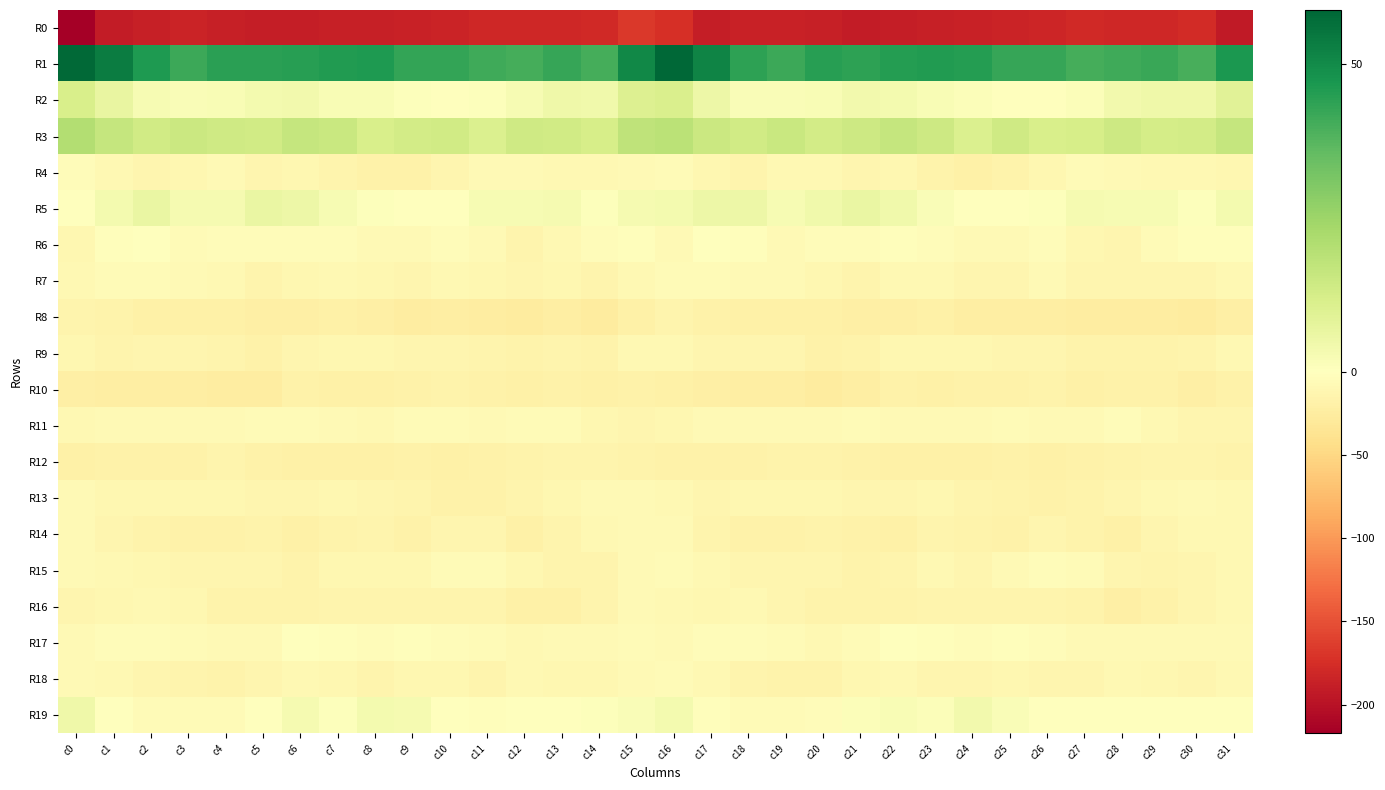

Reading left to right, transcribe all the data shown in this chart.

R0: c0=-217.3	c1=-190.7	c2=-187.5	c3=-184.9	c4=-187.7	c5=-189.5	c6=-190.0	c7=-188.4	c8=-187.0	c9=-185.1	c10=-184.2	c11=-180.1	c12=-180.0	c13=-181.4	c14=-179.4	c15=-167.6	c16=-173.5	c17=-188.8	c18=-185.3	c19=-186.3	c20=-188.1	c21=-190.2	c22=-189.2	c23=-188.1	c24=-186.0	c25=-185.0	c26=-183.0	c27=-179.0	c28=-181.0	c29=-181.2	c30=-177.7	c31=-191.8
R1: c0=58.3	c1=53.7	c2=46.3	c3=41.6	c4=44.2	c5=44.2	c6=44.7	c7=45.8	c8=46.2	c9=42.8	c10=42.8	c11=41.0	c12=40.4	c13=42.3	c14=40.0	c15=50.7	c16=58.8	c17=51.9	c18=43.9	c19=41.7	c20=44.9	c21=43.8	c22=45.4	c23=45.9	c24=45.3	c25=42.5	c26=42.3	c27=40.3	c28=41.3	c29=41.9	c30=39.9	c31=46.5
R2: c0=11.9	c1=6.6	c2=2.4	c3=1.5	c4=2.0	c5=3.4	c6=4.1	c7=2.3	c8=1.9	c9=0.7	c10=-0.1	c11=0.5	c12=2.3	c13=5.0	c14=4.6	c15=10.4	c16=11.3	c17=5.2	c18=1.5	c19=1.8	c20=2.2	c21=4.1	c22=3.3	c23=2.3	c24=1.3	c25=0.2	c26=-0.0	c27=1.1	c28=3.7	c29=4.9	c30=5.0	c31=9.2
R3: c0=20.4	c1=16.3	c2=13.5	c3=15.1	c4=14.0	c5=13.4	c6=16.2	c7=15.5	c8=11.7	c9=13.2	c10=13.5	c11=10.8	c12=14.2	c13=13.5	c14=12.0	c15=17.7	c16=18.8	c17=15.0	c18=13.4	c19=15.5	c20=13.2	c21=14.4	c22=16.3	c23=14.7	c24=11.0	c25=14.2	c26=11.6	c27=12.2	c28=14.5	c29=12.6	c30=13.0	c31=16.4
R4: c0=-3.8	c1=-9.0	c2=-13.1	c3=-11.2	c4=-8.3	c5=-12.8	c6=-10.9	c7=-14.1	c8=-18.5	c9=-18.2	c10=-12.7	c11=-6.9	c12=-6.8	c13=-9.0	c14=-9.1	c15=-7.2	c16=-5.9	c17=-10.3	c18=-13.8	c19=-8.8	c20=-10.1	c21=-12.4	c22=-11.4	c23=-15.5	c24=-19.4	c25=-16.9	c26=-10.3	c27=-6.0	c28=-7.9	c29=-9.0	c30=-9.2	c31=-11.7
R5: c0=0.3	c1=3.5	c2=6.1	c3=3.0	c4=3.2	c5=6.3	c6=5.4	c7=2.6	c8=0.5	c9=-0.3	c10=-0.2	c11=2.5	c12=2.4	c13=3.0	c14=0.7	c15=3.1	c16=3.6	c17=5.1	c18=5.2	c19=2.3	c20=4.3	c21=6.4	c22=4.4	c23=1.8	c24=0.4	c25=-1.0	c26=0.7	c27=2.9	c28=2.5	c29=2.5	c30=0.8	c31=3.6
R6: c0=-11.6	c1=-3.2	c2=-0.6	c3=-6.7	c4=-5.0	c5=-4.4	c6=-3.7	c7=-3.9	c8=-7.1	c9=-7.5	c10=-5.0	c11=-8.1	c12=-13.9	c13=-8.8	c14=-4.4	c15=-2.2	c16=-7.1	c17=-0.8	c18=-2.9	c19=-6.9	c20=-4.2	c21=-4.9	c22=-3.1	c23=-4.9	c24=-7.3	c25=-7.2	c26=-4.9	c27=-10.5	c28=-13.3	c29=-6.6	c30=-2.7	c31=-1.8
R7: c0=-9.0	c1=-5.2	c2=-6.1	c3=-8.3	c4=-9.5	c5=-14.1	c6=-11.3	c7=-9.7	c8=-11.8	c9=-13.5	c10=-8.8	c11=-11.2	c12=-13.1	c13=-11.5	c14=-14.1	c15=-9.3	c16=-6.6	c17=-5.3	c18=-7.2	c19=-7.9	c20=-11.6	c21=-14.1	c22=-9.9	c23=-10.0	c24=-13.1	c25=-12.4	c26=-8.5	c27=-12.5	c28=-12.0	c29=-13.0	c30=-13.1	c31=-8.9
R8: c0=-13.9	c1=-16.3	c2=-18.9	c3=-20.0	c4=-19.7	c5=-21.4	c6=-21.0	c7=-20.3	c8=-21.4	c9=-24.6	c10=-22.2	c11=-24.2	c12=-26.2	c13=-23.2	c14=-26.3	c15=-20.1	c16=-14.1	c17=-17.1	c18=-20.0	c19=-19.4	c20=-20.0	c21=-21.9	c22=-20.6	c23=-20.2	c24=-23.2	c25=-23.8	c26=-22.6	c27=-25.2	c28=-24.9	c29=-24.4	c30=-26.1	c31=-21.5
R9: c0=-11.1	c1=-14.2	c2=-13.1	c3=-12.5	c4=-15.1	c5=-18.4	c6=-12.8	c7=-10.9	c8=-10.4	c9=-12.9	c10=-13.0	c11=-14.8	c12=-16.8	c13=-15.1	c14=-15.9	c15=-9.6	c16=-9.1	c17=-13.3	c18=-13.0	c19=-12.8	c20=-17.1	c21=-16.8	c22=-11.6	c23=-10.6	c24=-11.3	c25=-13.2	c26=-13.3	c27=-15.9	c28=-16.2	c29=-15.4	c30=-15.1	c31=-9.1
R10: c0=-21.8	c1=-22.6	c2=-22.1	c3=-22.9	c4=-24.9	c5=-25.1	c6=-18.6	c7=-18.9	c8=-18.7	c9=-17.9	c10=-17.0	c11=-18.0	c12=-19.2	c13=-17.8	c14=-19.5	c15=-18.4	c16=-19.0	c17=-21.1	c18=-23.0	c19=-22.9	c20=-26.2	c21=-22.2	c22=-18.5	c23=-19.3	c24=-18.4	c25=-17.8	c26=-16.7	c27=-19.3	c28=-18.4	c29=-18.1	c30=-20.4	c31=-18.6
R11: c0=-9.7	c1=-8.3	c2=-7.1	c3=-8.3	c4=-7.2	c5=-6.3	c6=-6.6	c7=-7.4	c8=-8.8	c9=-6.0	c10=-6.8	c11=-8.1	c12=-5.3	c13=-6.5	c14=-11.7	c15=-12.0	c16=-11.5	c17=-7.4	c18=-7.9	c19=-8.0	c20=-6.8	c21=-6.2	c22=-7.1	c23=-8.2	c24=-8.2	c25=-5.5	c26=-7.6	c27=-7.4	c28=-4.7	c29=-8.7	c30=-12.5	c31=-13.0
R12: c0=-19.6	c1=-17.8	c2=-17.0	c3=-17.0	c4=-15.1	c5=-17.4	c6=-19.6	c7=-19.6	c8=-19.2	c9=-18.3	c10=-19.0	c11=-17.7	c12=-16.3	c13=-15.2	c14=-14.7	c15=-15.9	c16=-17.9	c17=-17.6	c18=-17.2	c19=-16.4	c20=-15.4	c21=-18.4	c22=-19.9	c23=-19.3	c24=-19.0	c25=-18.3	c26=-18.7	c27=-17.0	c28=-15.9	c29=-14.8	c30=-14.8	c31=-16.4
R13: c0=-7.8	c1=-11.7	c2=-11.5	c3=-10.7	c4=-11.1	c5=-13.3	c6=-12.4	c7=-11.2	c8=-13.2	c9=-14.9	c10=-17.5	c11=-17.5	c12=-14.0	c13=-11.5	c14=-6.9	c15=-8.1	c16=-9.5	c17=-12.8	c18=-10.9	c19=-10.8	c20=-11.7	c21=-13.2	c22=-11.9	c23=-11.4	c24=-14.0	c25=-15.5	c26=-18.6	c27=-15.8	c28=-13.5	c29=-9.4	c30=-6.9	c31=-9.7
R14: c0=-7.3	c1=-12.3	c2=-16.0	c3=-18.4	c4=-17.0	c5=-16.1	c6=-19.6	c7=-16.6	c8=-15.0	c9=-18.3	c10=-13.3	c11=-13.4	c12=-19.4	c13=-15.2	c14=-9.6	c15=-7.7	c16=-7.4	c17=-14.0	c18=-17.3	c19=-18.2	c20=-16.1	c21=-17.5	c22=-19.1	c23=-15.1	c24=-16.3	c25=-17.6	c26=-12.1	c27=-15.4	c28=-19.5	c29=-12.4	c30=-9.2	c31=-10.1
R15: c0=-8.2	c1=-9.4	c2=-10.6	c3=-13.2	c4=-12.6	c5=-13.4	c6=-16.8	c7=-10.4	c8=-11.4	c9=-10.2	c10=-5.3	c11=-5.1	c12=-10.7	c13=-13.6	c14=-14.6	c15=-7.5	c16=-6.5	c17=-9.4	c18=-11.9	c19=-13.3	c20=-12.1	c21=-16.0	c22=-14.0	c23=-9.8	c24=-12.0	c25=-8.3	c26=-4.4	c27=-6.7	c28=-12.1	c29=-14.8	c30=-13.2	c31=-8.7
R16: c0=-12.1	c1=-11.4	c2=-9.2	c3=-11.5	c4=-15.4	c5=-16.7	c6=-16.2	c7=-15.2	c8=-14.3	c9=-13.9	c10=-14.4	c11=-14.6	c12=-19.7	c13=-19.2	c14=-15.1	c15=-8.0	c16=-9.5	c17=-10.6	c18=-9.4	c19=-13.1	c20=-16.0	c21=-16.8	c22=-15.8	c23=-14.6	c24=-14.3	c25=-13.8	c26=-14.4	c27=-15.9	c28=-20.7	c29=-17.9	c30=-13.0	c31=-8.9
R17: c0=-8.0	c1=-3.9	c2=-3.8	c3=-5.1	c4=-7.6	c5=-8.1	c6=-0.6	c7=-1.8	c8=-4.8	c9=-2.9	c10=-3.6	c11=-5.3	c12=-8.8	c13=-7.9	c14=-8.3	c15=-6.1	c16=-7.1	c17=-3.5	c18=-4.1	c19=-5.7	c20=-8.9	c21=-5.1	c22=-0.2	c23=-3.3	c24=-4.4	c25=-2.6	c26=-3.9	c27=-7.1	c28=-8.3	c29=-8.3	c30=-7.9	c31=-7.7
R18: c0=-8.2	c1=-9.1	c2=-12.5	c3=-15.1	c4=-15.9	c5=-12.5	c6=-9.0	c7=-11.9	c8=-14.7	c9=-10.8	c10=-11.8	c11=-13.7	c12=-10.1	c13=-10.3	c14=-11.7	c15=-8.1	c16=-6.6	c17=-9.8	c18=-13.6	c19=-15.8	c20=-15.4	c21=-10.3	c22=-9.7	c23=-13.5	c24=-13.6	c25=-10.3	c26=-13.2	c27=-12.6	c28=-9.2	c29=-11.3	c30=-12.0	c31=-9.8
R19: c0=5.0	c1=-1.7	c2=-6.1	c3=-6.4	c4=-5.6	c5=-0.9	c6=2.9	c7=0.8	c8=3.2	c9=2.9	c10=-0.2	c11=-2.5	c12=-0.2	c13=-1.3	c14=0.7	c15=1.6	c16=3.7	c17=-3.3	c18=-6.4	c19=-6.5	c20=-4.1	c21=1.1	c22=2.2	c23=1.1	c24=3.9	c25=1.6	c26=-1.5	c27=-1.6	c28=-0.7	c29=-0.4	c30=0.1	c31=-0.0